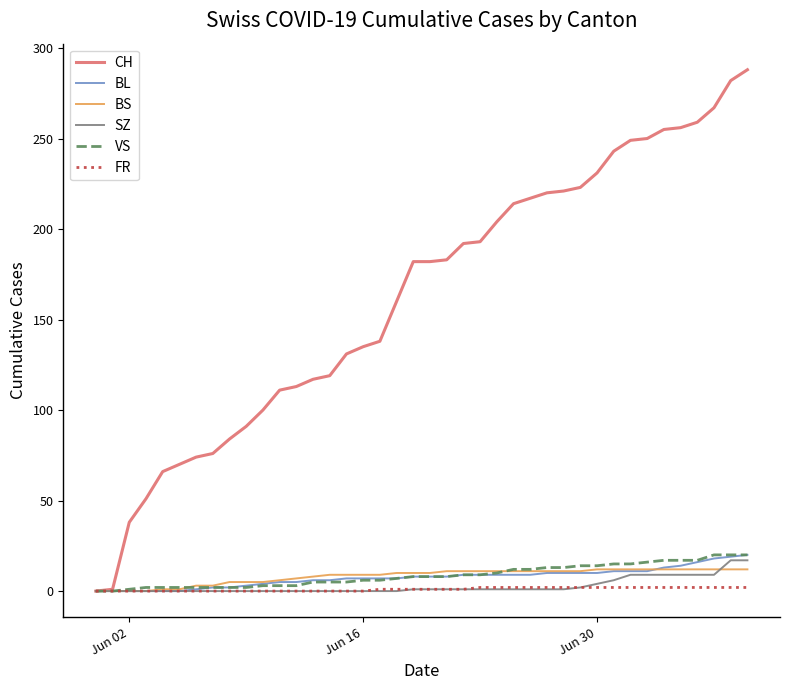

Which series has the widest spread of values?

CH